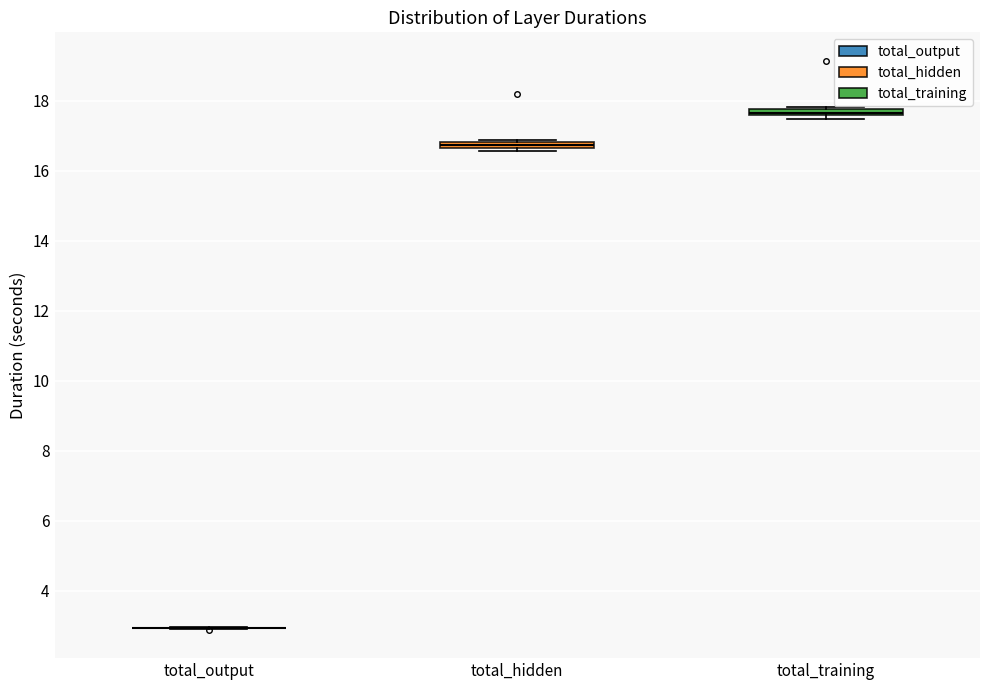

Where is the upper edge of the box for total_hidden on the y-axis? The values are not printed on the chart, so give them approximately, as read against the axis.

16.8